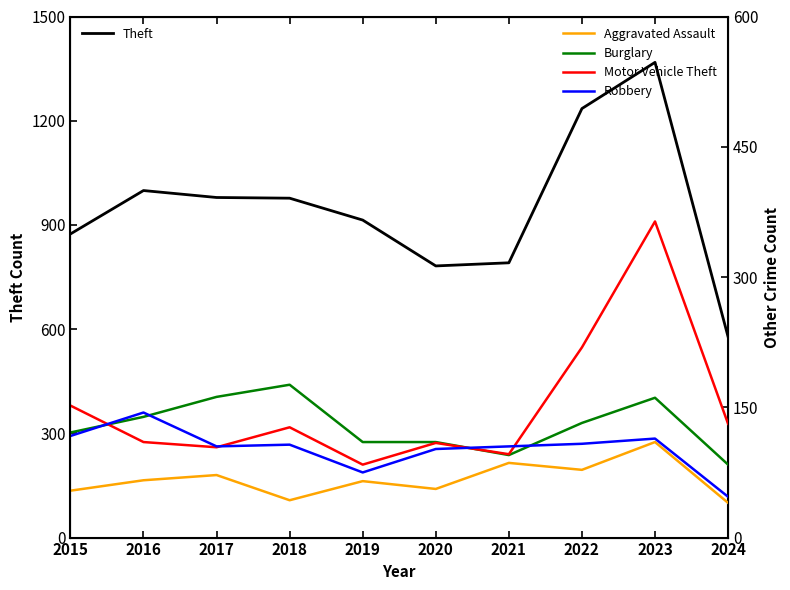

How many categories are shown in the chart?

10